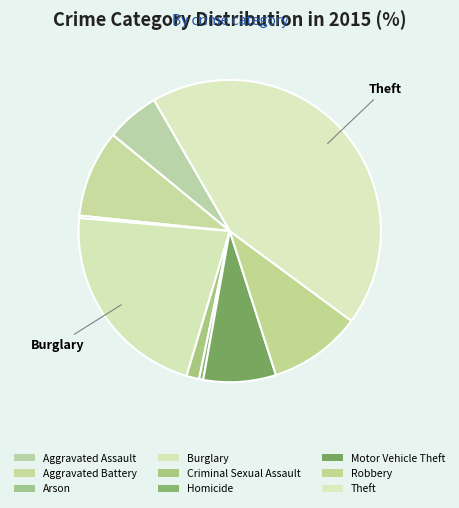

To the nearest percent, what portion does Criminal Sexual Assault represent?

1%